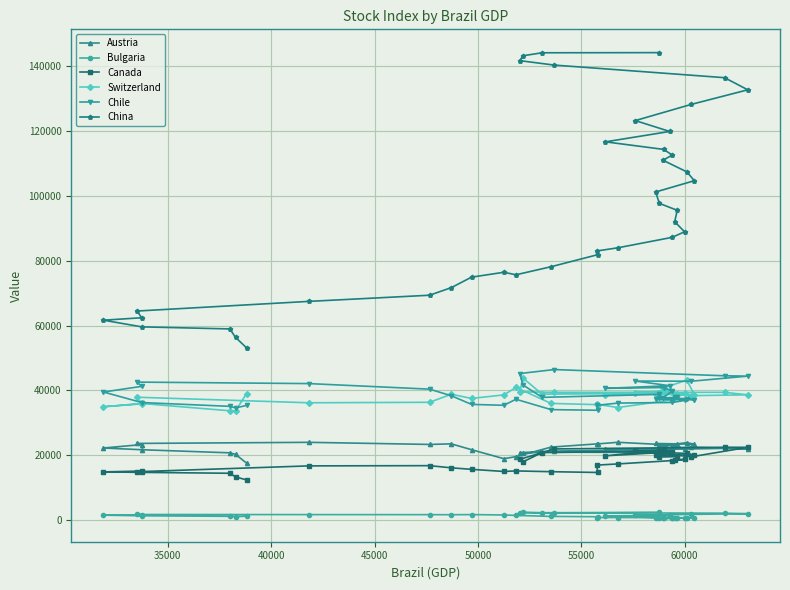

What is the value of the China point at the 30th from the left?

87223.4